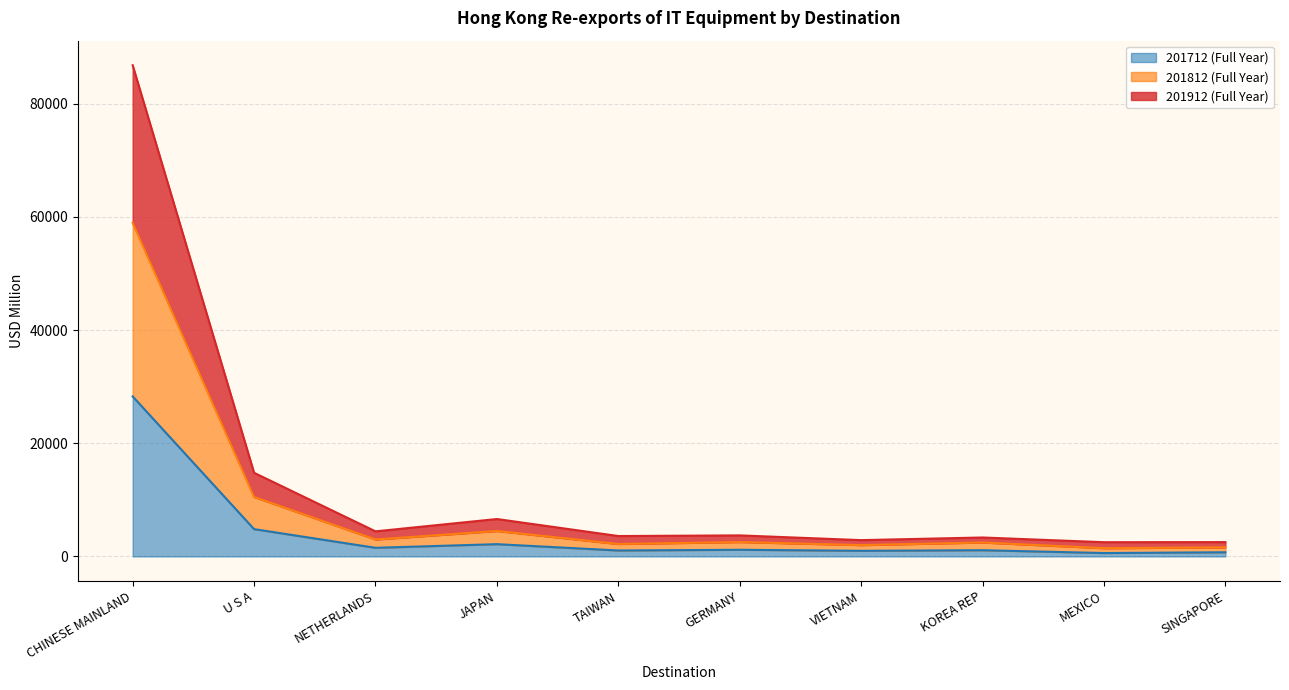

Where is the first local maximum for 201812 (Full Year)?

JAPAN